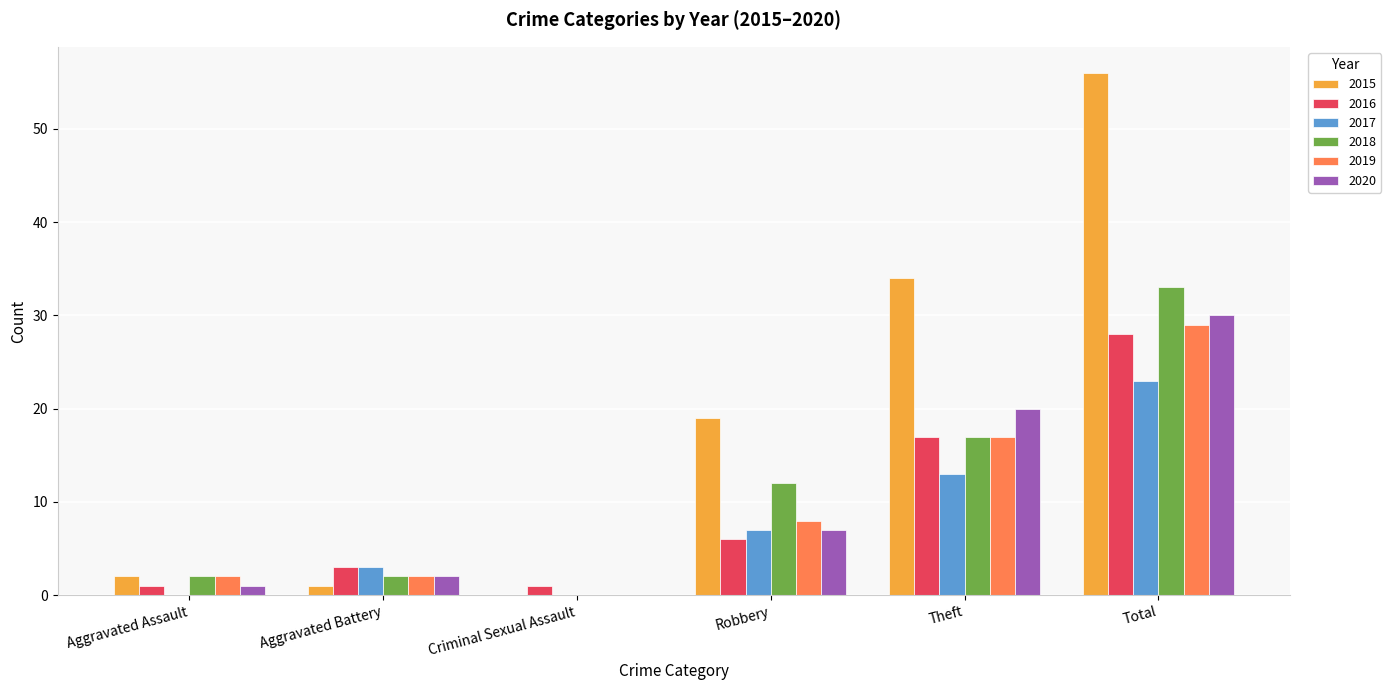

Reading right to left, what are all the values shown in this chart?

2015: Total=56	Theft=34	Robbery=19	Criminal Sexual Assault=0	Aggravated Battery=1	Aggravated Assault=2
2016: Total=28	Theft=17	Robbery=6	Criminal Sexual Assault=1	Aggravated Battery=3	Aggravated Assault=1
2017: Total=23	Theft=13	Robbery=7	Criminal Sexual Assault=0	Aggravated Battery=3	Aggravated Assault=0
2018: Total=33	Theft=17	Robbery=12	Criminal Sexual Assault=0	Aggravated Battery=2	Aggravated Assault=2
2019: Total=29	Theft=17	Robbery=8	Criminal Sexual Assault=0	Aggravated Battery=2	Aggravated Assault=2
2020: Total=30	Theft=20	Robbery=7	Criminal Sexual Assault=0	Aggravated Battery=2	Aggravated Assault=1